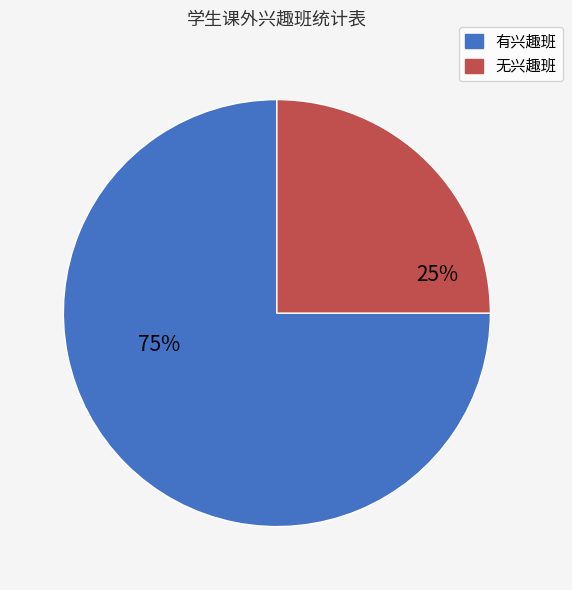

How many slices are in this pie chart?

2